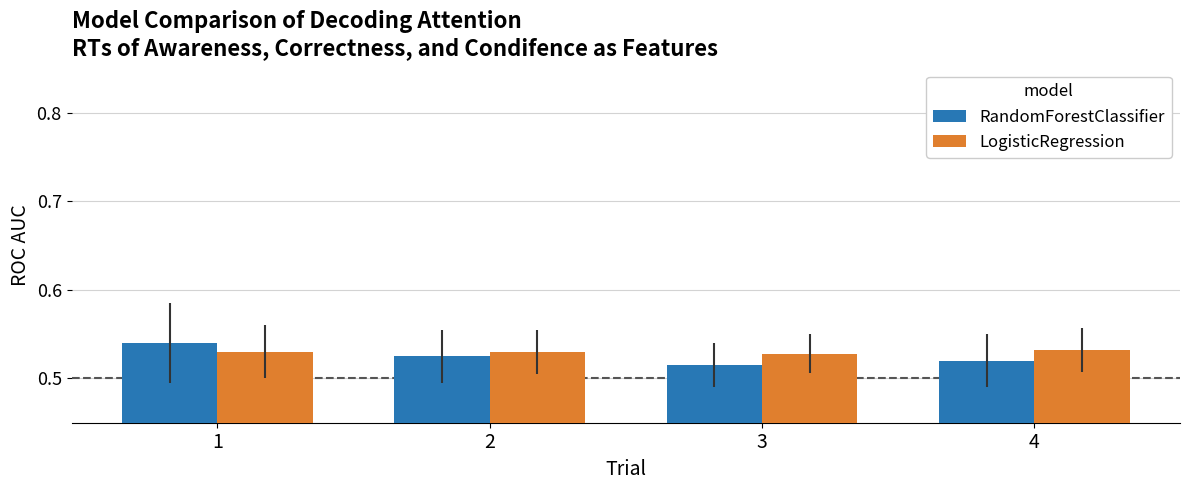

Between 2 and 3, which series saw the biggest shift?

RandomForestClassifier